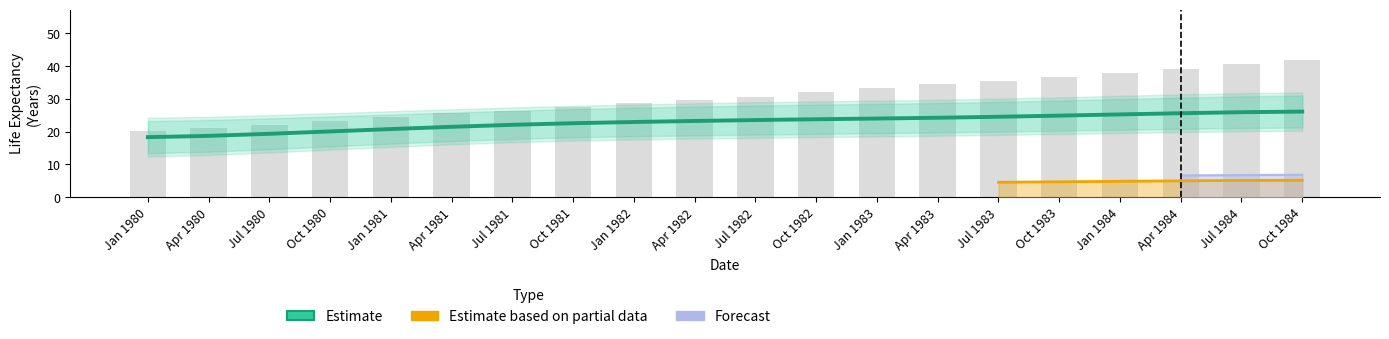

Which has a higher value, Jul 1981 or Jul 1982?

Jul 1982